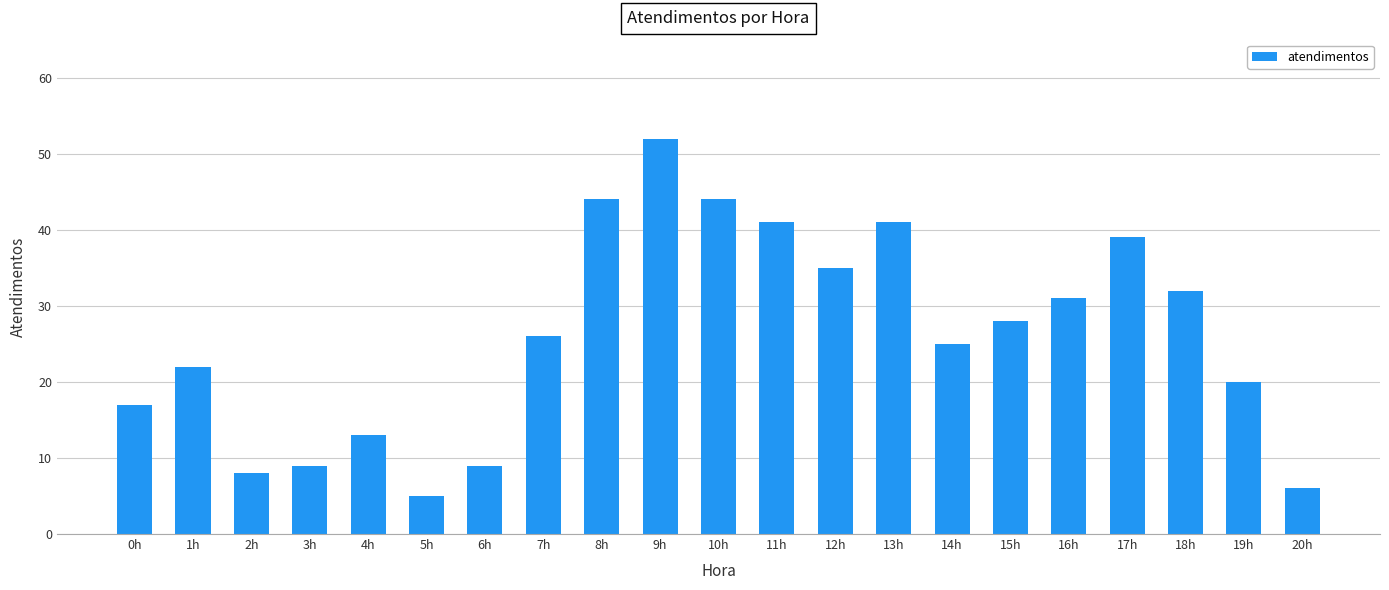

What is the label of the 11th bar from the left?

10h